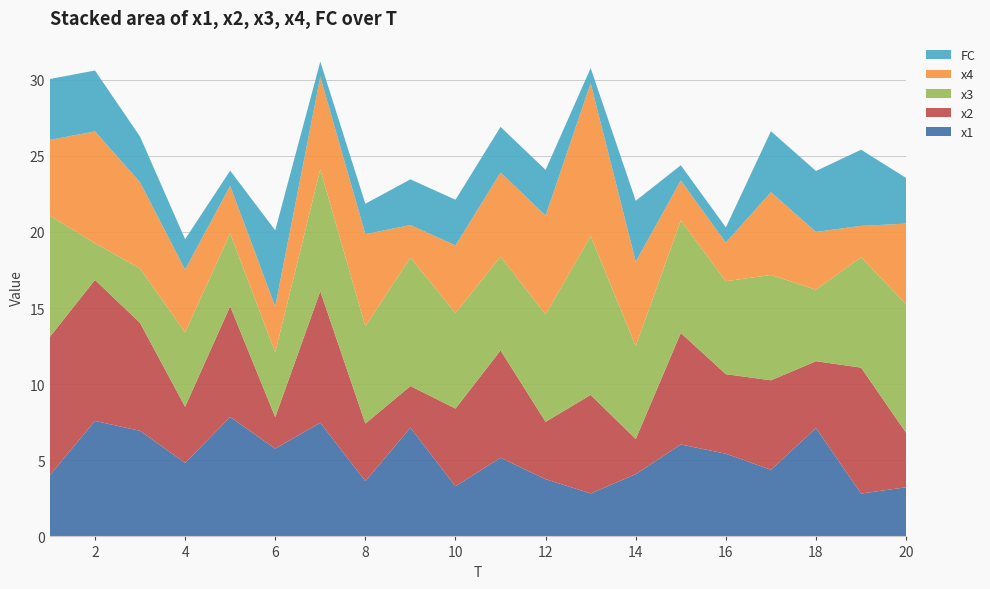

Reading left to right, list all the values displayed in this chart.

x1: 4.0	7.6	6.9	4.8	7.8	5.8	7.5	3.6	7.1	3.3	5.2	3.8	2.8	4.1	6.0	5.4	4.4	7.1	2.8	3.2
x2: 9.1	9.3	7.1	3.7	7.3	2.1	8.6	3.8	2.7	5.1	7.1	3.8	6.5	2.3	7.3	5.2	5.9	4.4	8.3	3.6
x3: 7.9	2.4	3.6	4.9	4.8	4.3	8.0	6.4	8.4	6.3	6.2	7.1	10.4	6.1	7.4	6.1	6.9	4.7	7.3	8.4
x4: 5.0	7.3	5.7	4.1	3.1	3.0	6.1	6.1	2.1	4.4	5.5	6.5	10.0	5.5	2.6	2.5	5.4	3.8	2.1	5.3
FC: 4.0	4.0	3.0	2.0	1.0	5.0	1.0	2.0	3.0	3.0	3.0	3.0	1.0	4.0	1.0	1.0	4.0	4.0	5.0	3.0